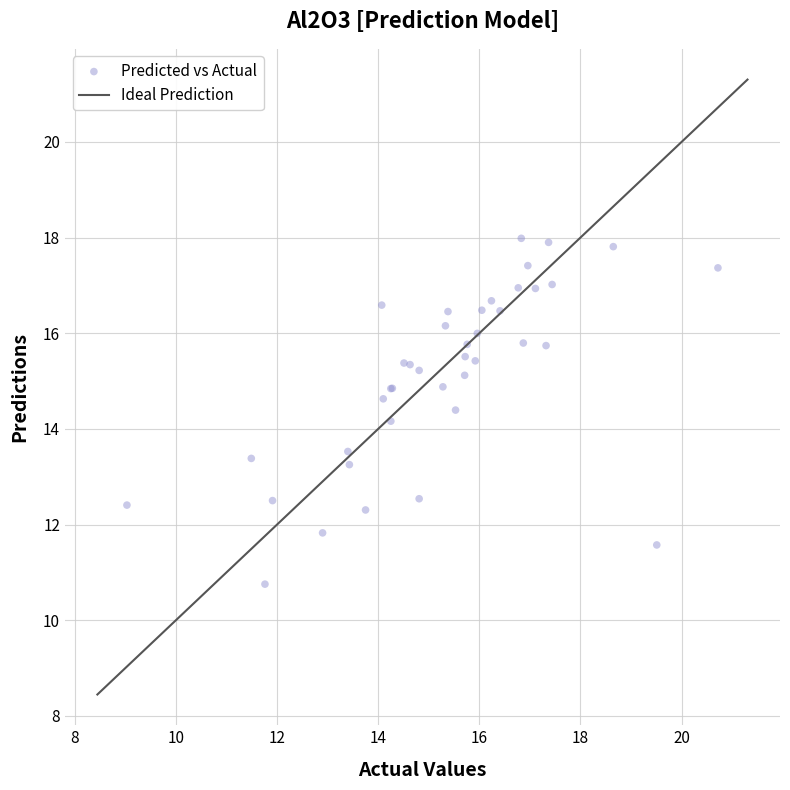

What Y value in the scatter plot is closest to 14?

14.2